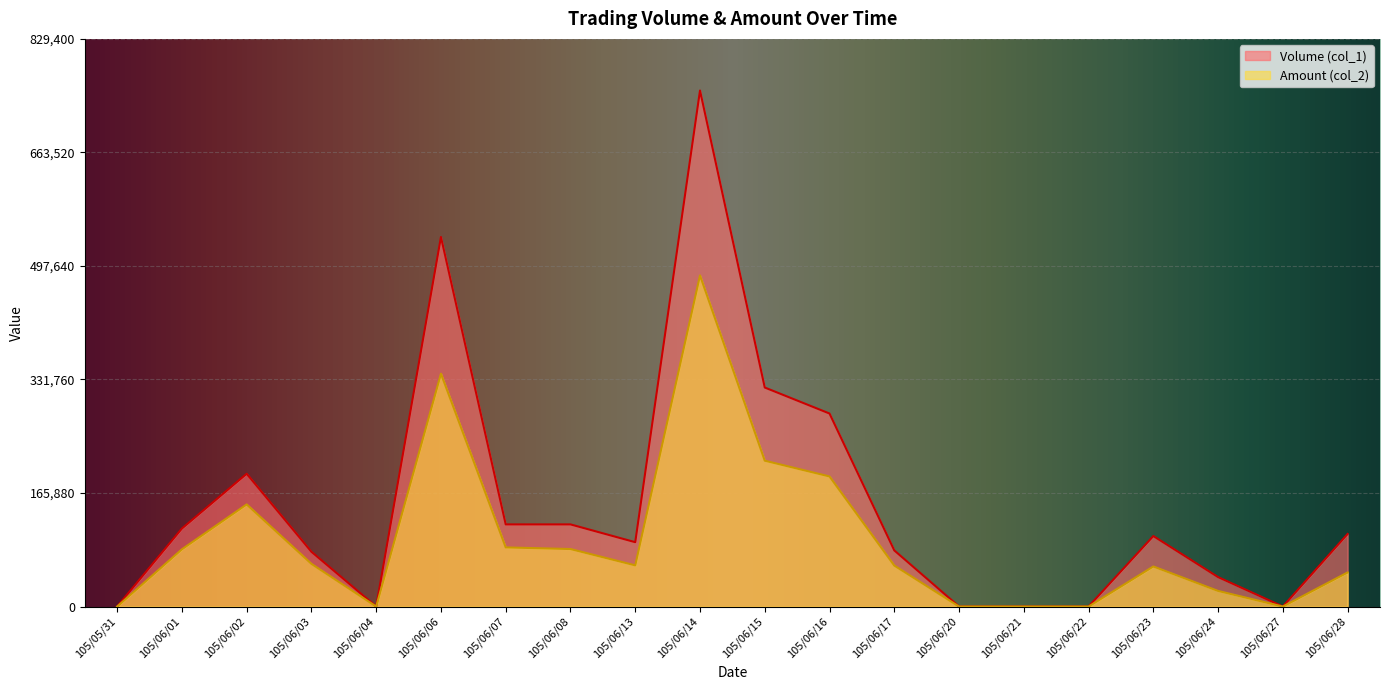

At which category does Amount (col_2) reach its first local peak?

105/06/02